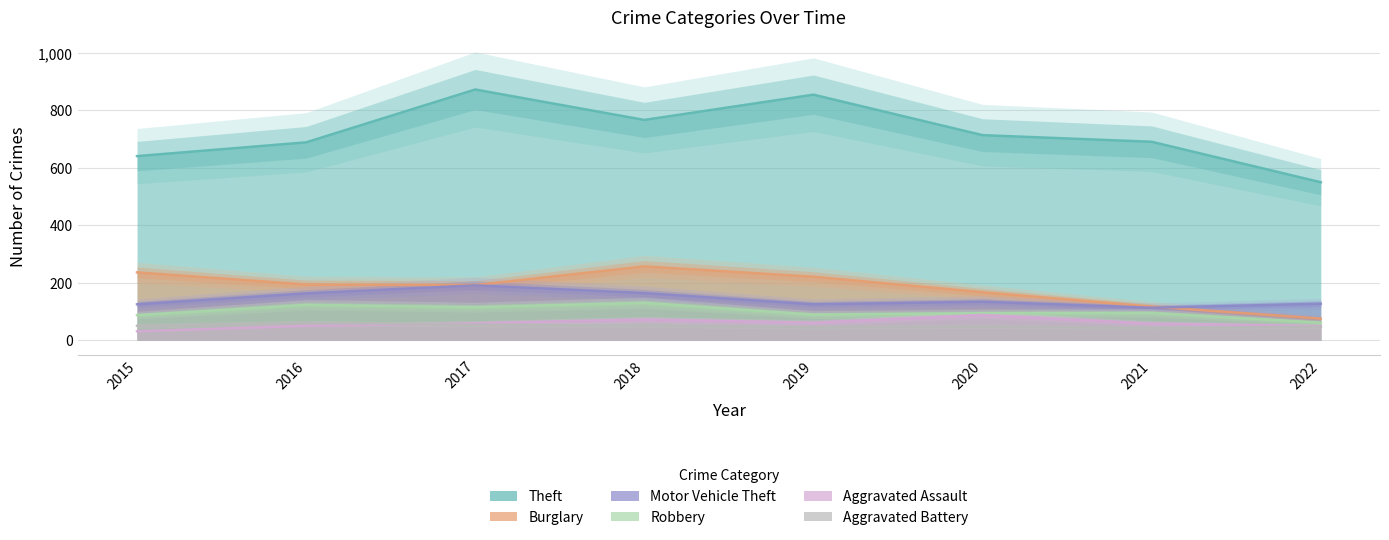

What is the minimum value shown in the chart?

31